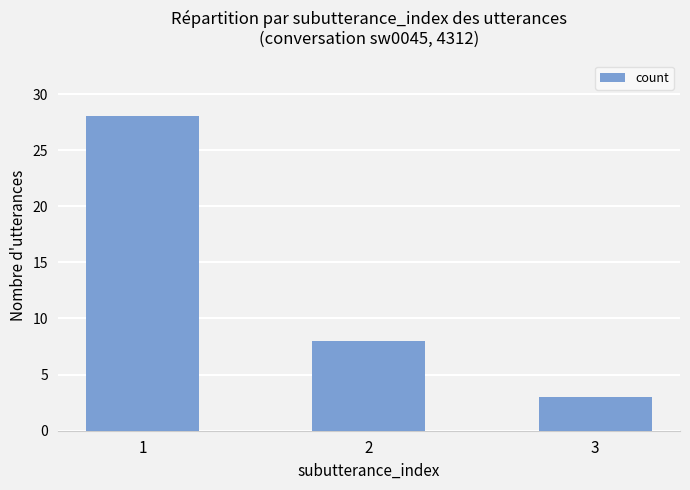

Reading left to right, what are all the values shown in this chart?

1=28	2=8	3=3